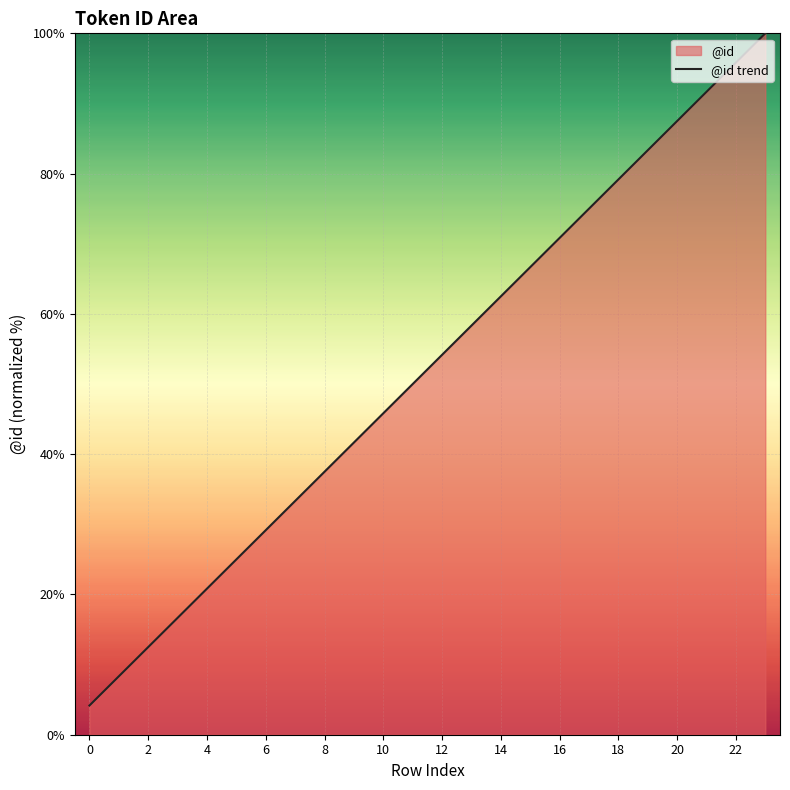

What is the label of the 17th point from the left?

16